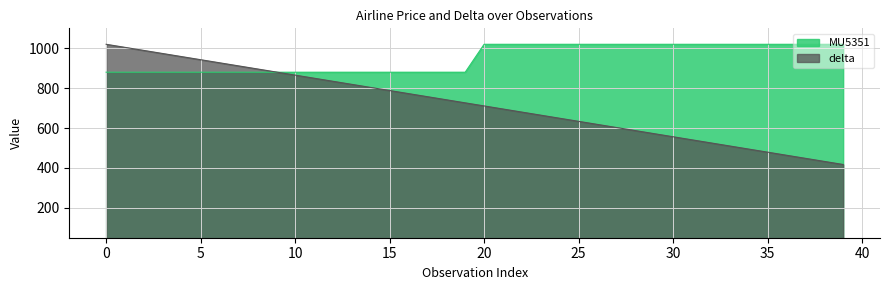

At how many categories does at least one series exceed 611?

40